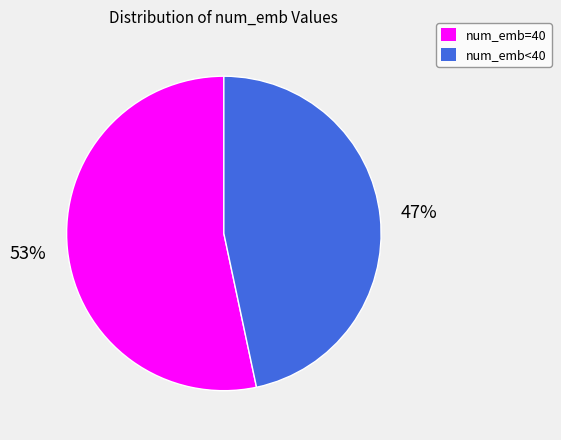

What is the majority slice?

num_emb=40